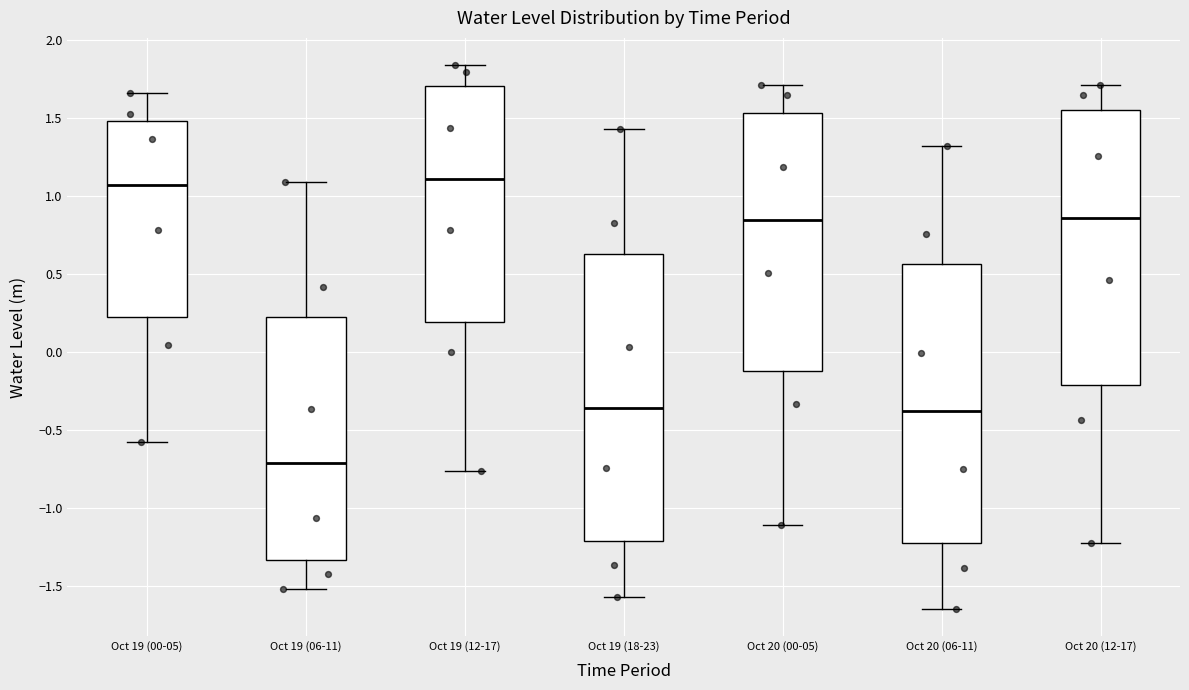

Reading left to right, read every box against the y-axis: the position of its median line, the range the box covers, and the ends of its whiskers. The values are not printed on the chart, so give them approximately, as read against the axis.

Oct 19 (00-05): median 1.05, box 0.20 to 1.50, whiskers -0.60 to 1.65
Oct 19 (06-11): median -0.70, box -1.35 to 0.20, whiskers -1.50 to 1.10
Oct 19 (12-17): median 1.10, box 0.20 to 1.70, whiskers -0.75 to 1.85
Oct 19 (18-23): median -0.35, box -1.20 to 0.65, whiskers -1.55 to 1.45
Oct 20 (00-05): median 0.85, box -0.15 to 1.55, whiskers -1.10 to 1.70
Oct 20 (06-11): median -0.40, box -1.25 to 0.55, whiskers -1.65 to 1.30
Oct 20 (12-17): median 0.85, box -0.20 to 1.55, whiskers -1.25 to 1.70